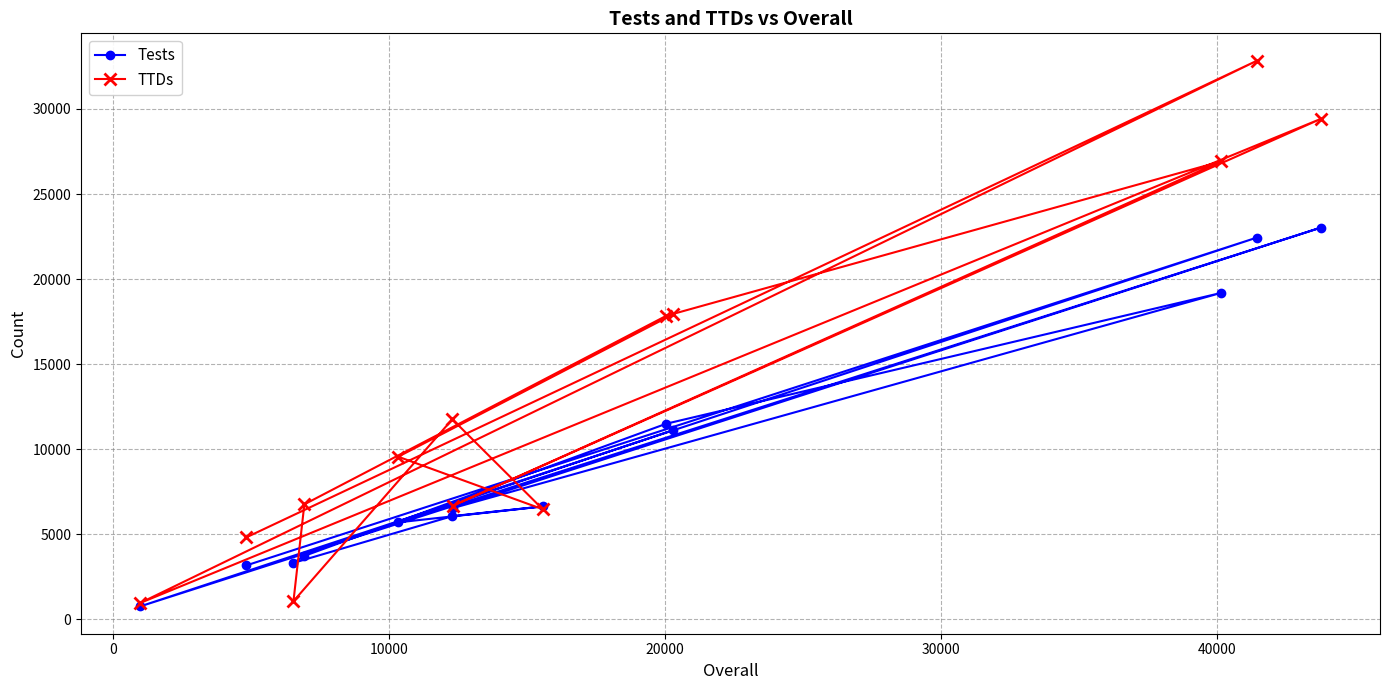

List the series in order of their peak value, lowest first.

Tests, TTDs